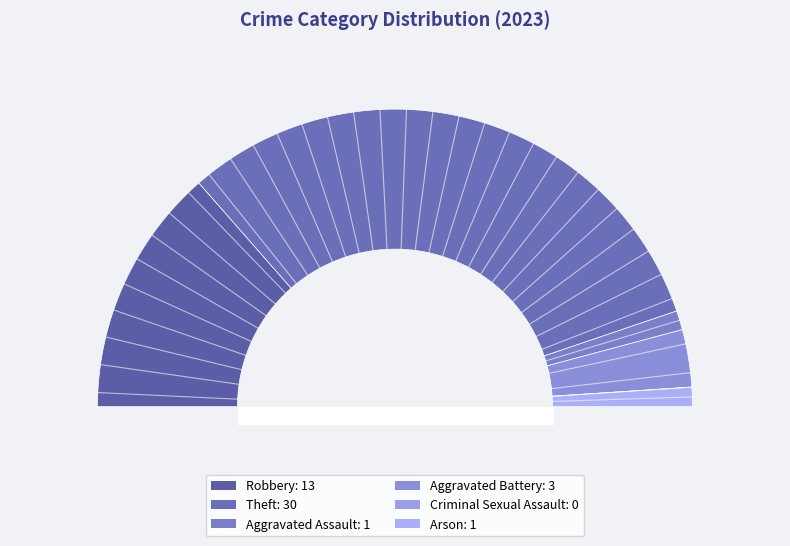

Which slice is the smallest?

Criminal Sexual Assault